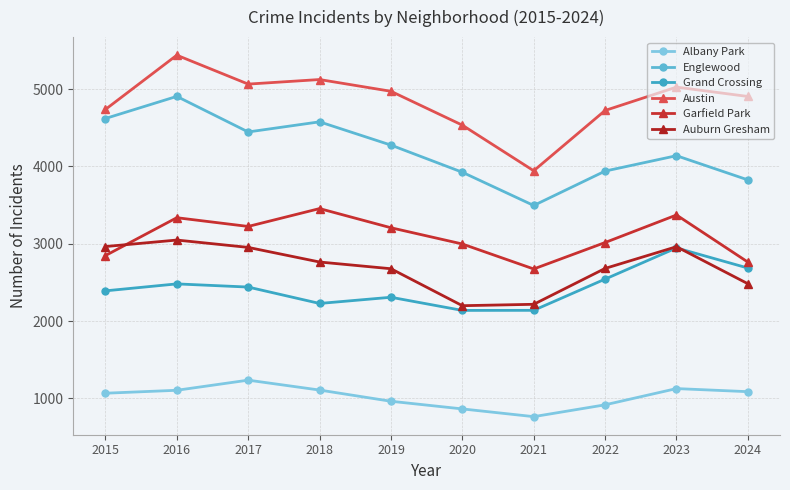

True or false: Austin and Garfield Park intersect in this chart.

False